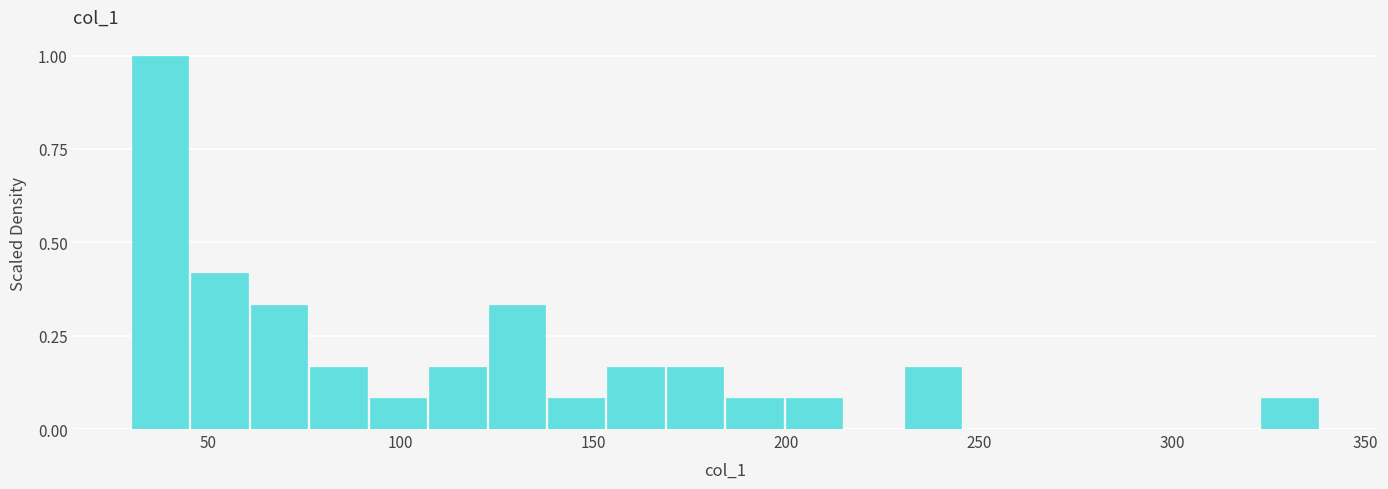

Around what value on the x-axis is the tallest bar? Give the approximate position of its centre, as read against the axis.

40